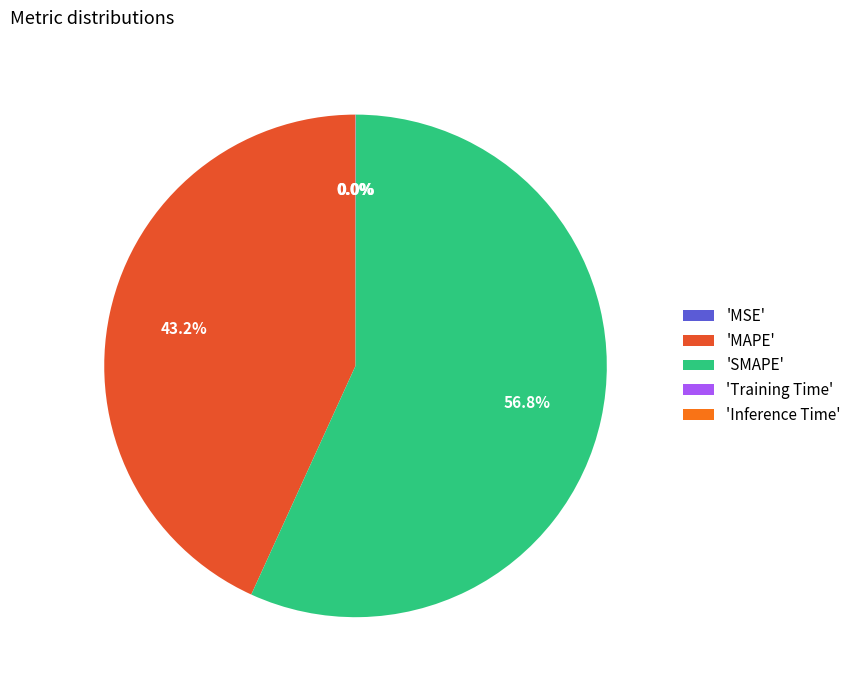

Which category accounts for the majority?

'SMAPE'